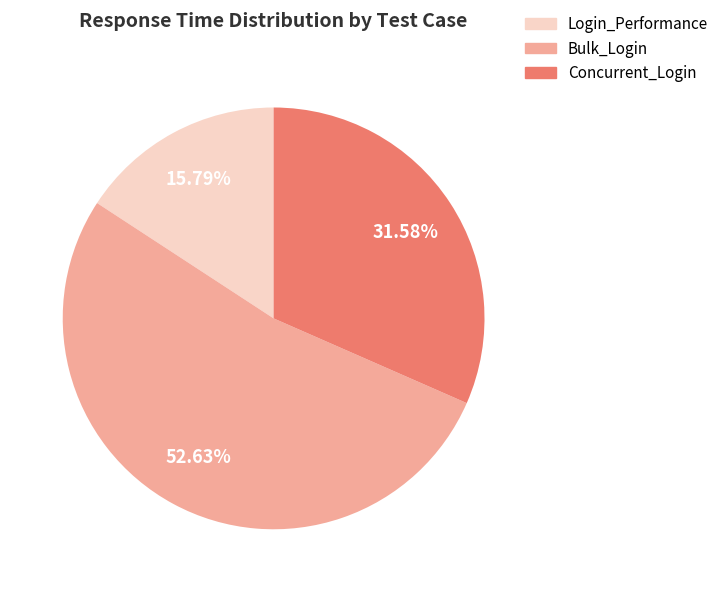

Rank the categories by value from highest to lowest.

Bulk_Login, Concurrent_Login, Login_Performance